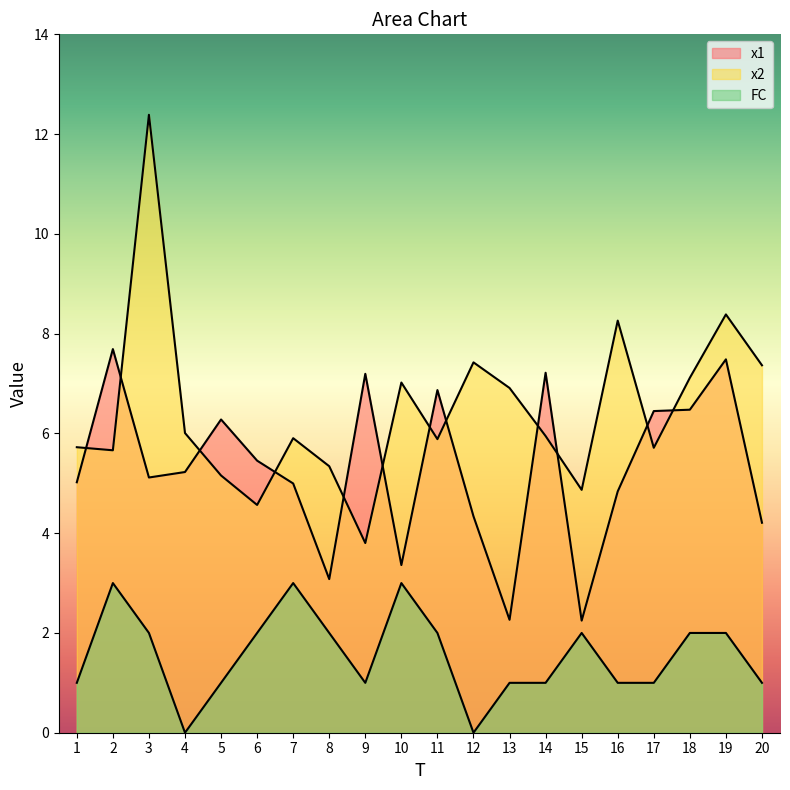

Count the number of data series in this chart.

3